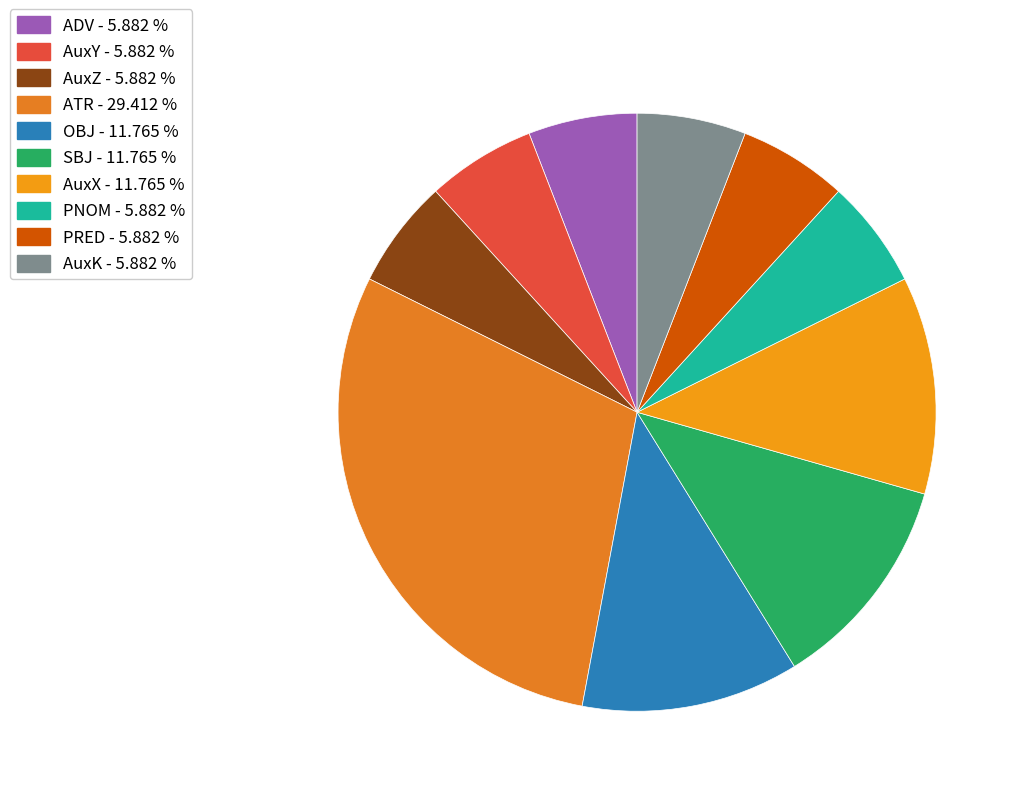

Count the number of slices in the pie.

10